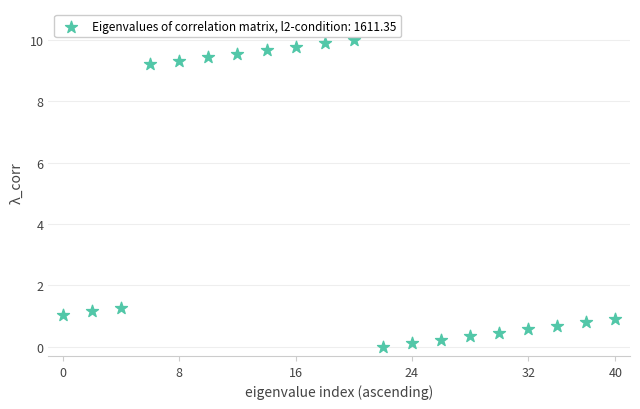

What is the range of Y values (max minus min)?

10.0